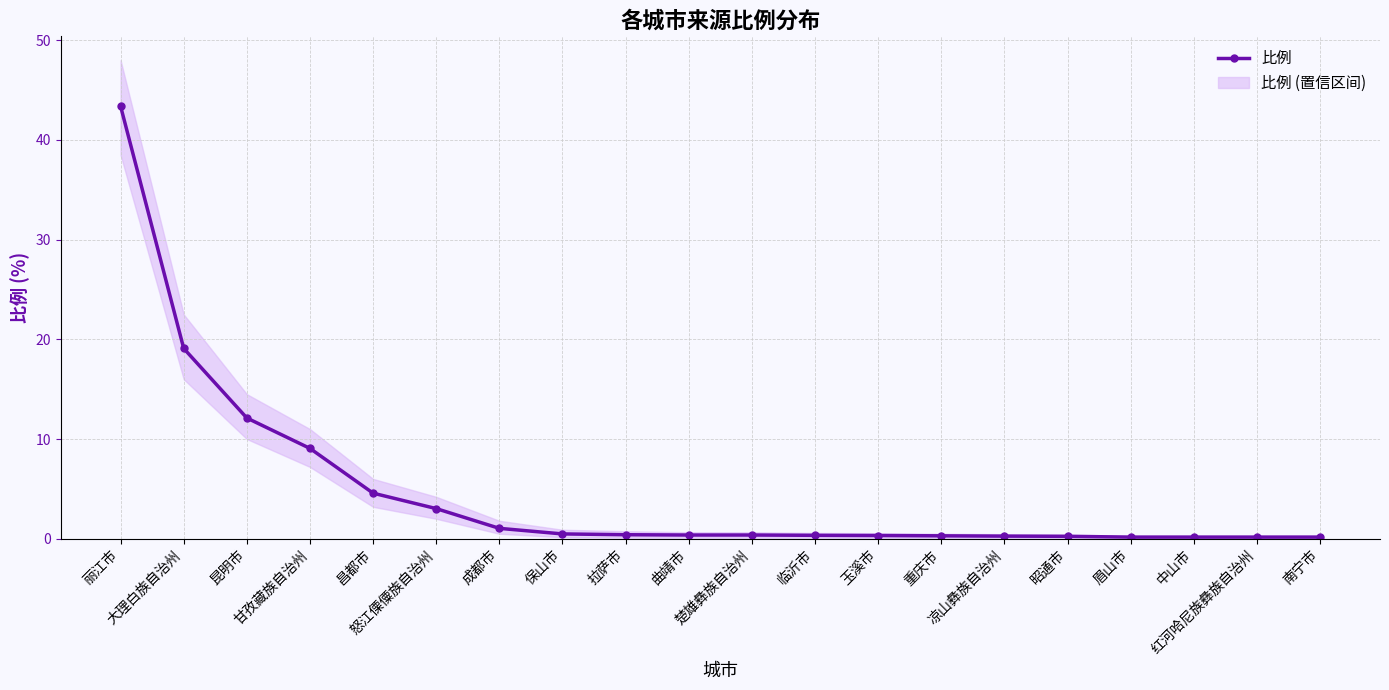

List the labels in order of value, smallest first.

眉山市, 中山市, 红河哈尼族彝族自治州, 南宁市, 昭通市, 凉山彝族自治州, 重庆市, 玉溪市, 临沂市, 曲靖市, 楚雄彝族自治州, 拉萨市, 保山市, 成都市, 怒江傈僳族自治州, 昌都市, 甘孜藏族自治州, 昆明市, 大理白族自治州, 丽江市